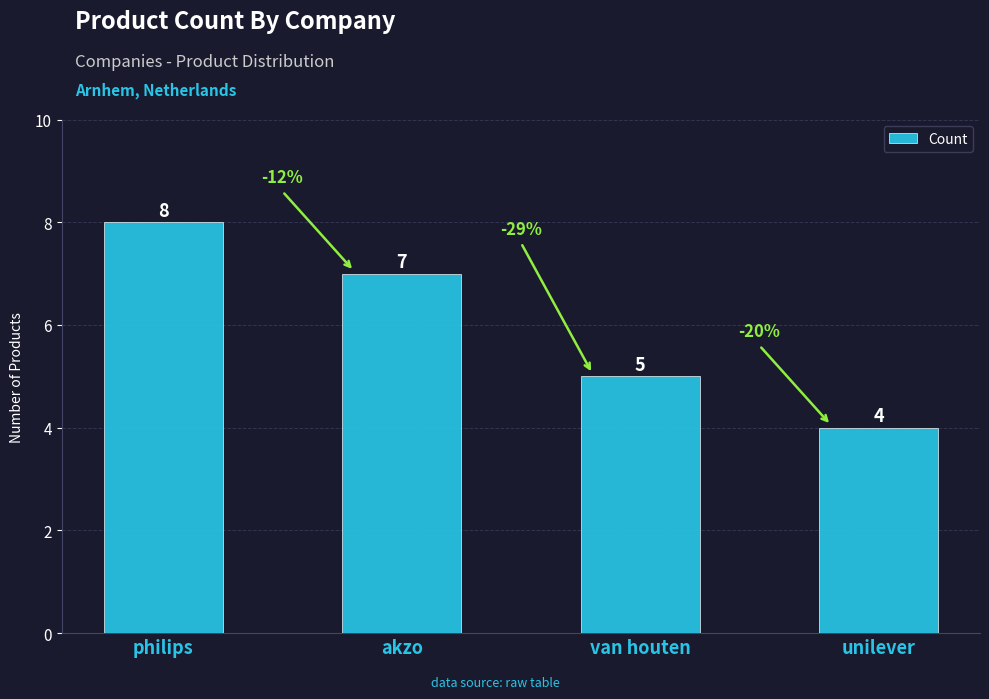

The chart shows a value of 7 at van houten. True or false?

False